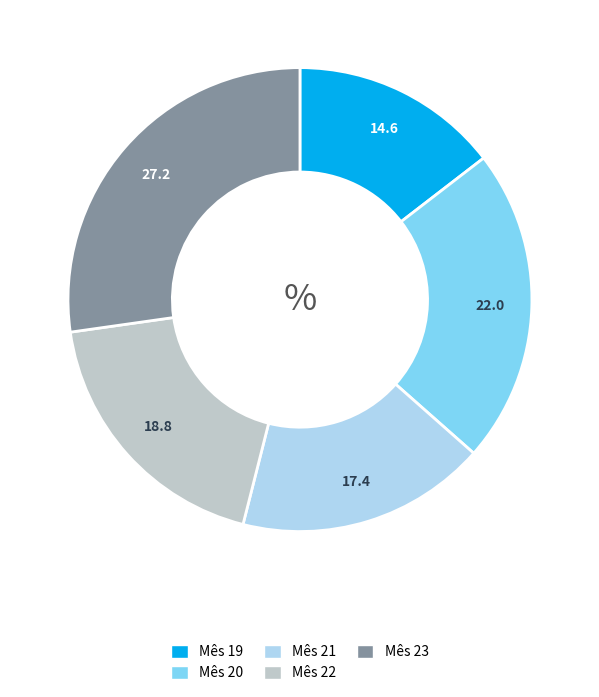

How many slices are in this pie chart?

5